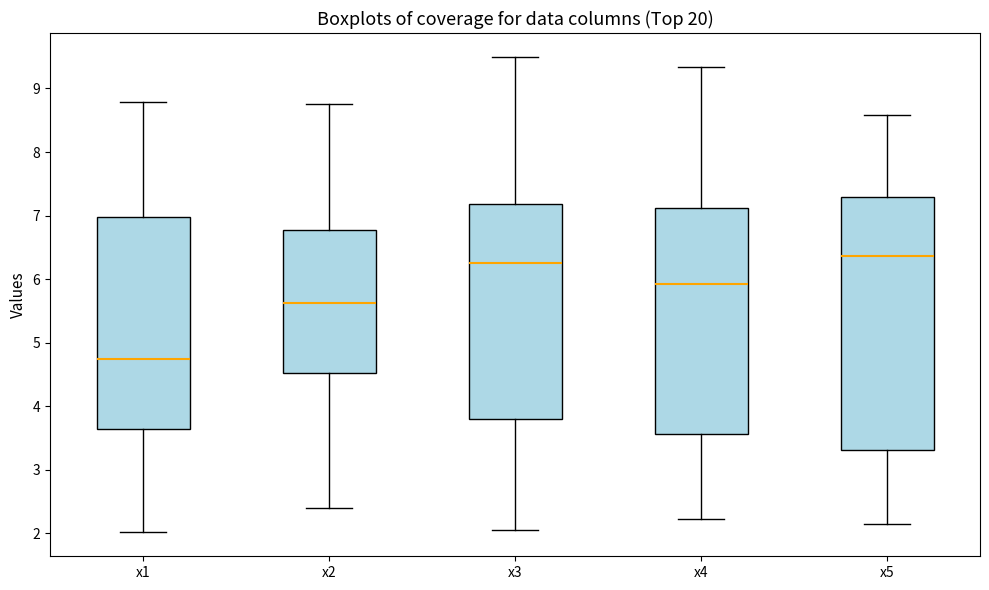

Reading left to right, transcribe this box plot: for each box, give where its median line is, the range the box spans, and where its two whiskers end, as read against the y-axis. The values are not printed on the chart, so give them approximately, as read against the axis.

x1: median 4.7, box 3.6 to 7.0, whiskers 2.0 to 8.8
x2: median 5.6, box 4.5 to 6.8, whiskers 2.4 to 8.8
x3: median 6.3, box 3.8 to 7.2, whiskers 2.1 to 9.5
x4: median 5.9, box 3.6 to 7.1, whiskers 2.2 to 9.3
x5: median 6.4, box 3.3 to 7.3, whiskers 2.1 to 8.6